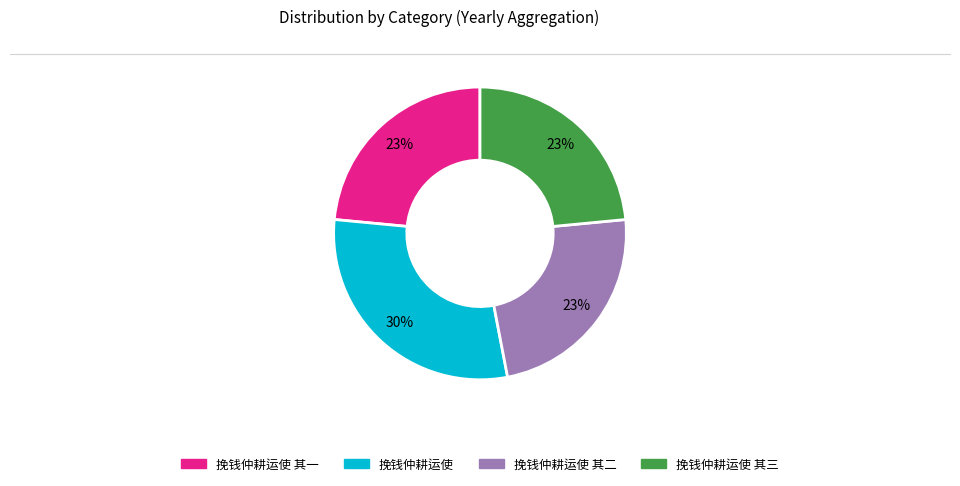

To the nearest percent, what is the average slice percentage?

25%